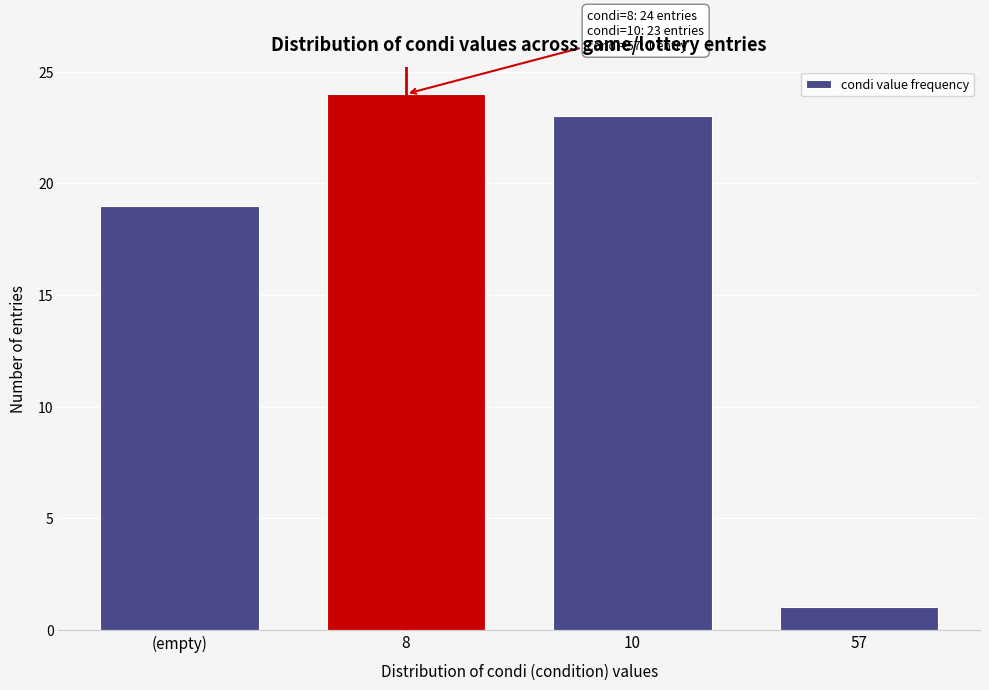

Reading right to left, extract all data points from this chart.

57=1	10=23	8=24	(empty)=19